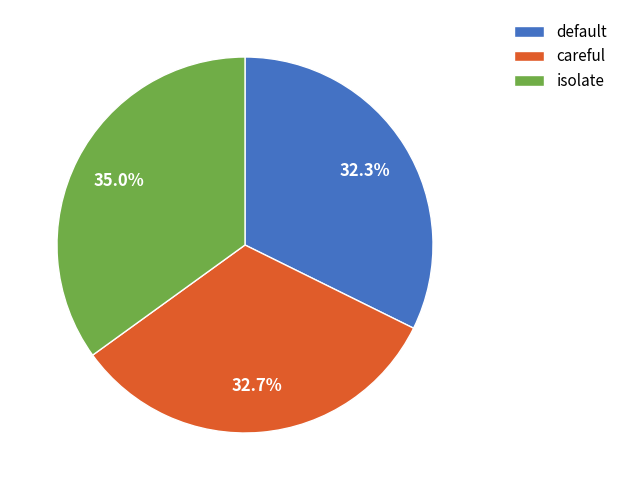

To the nearest percent, what is the average slice percentage?

33%